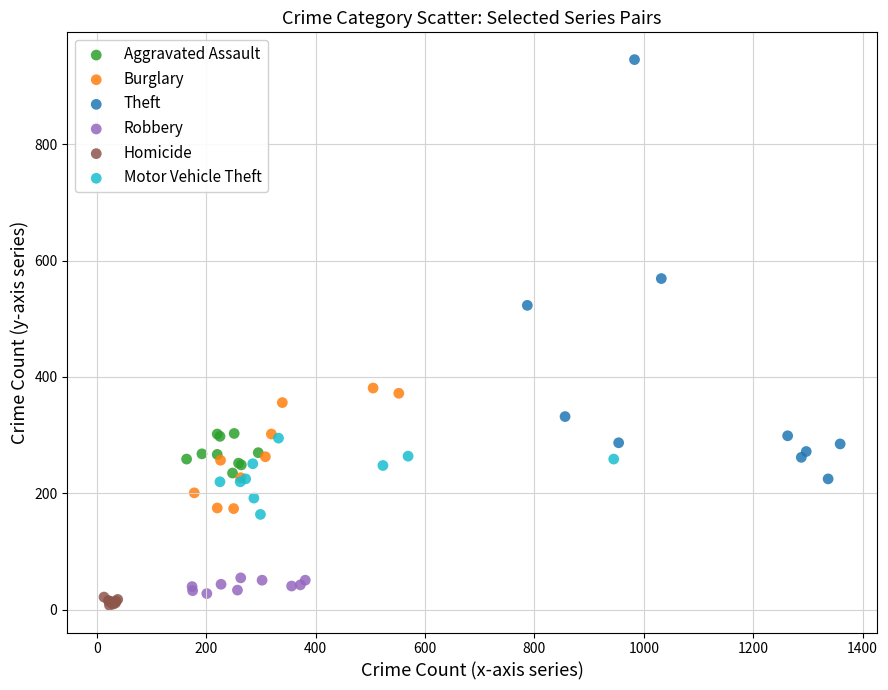

Which series has the widest spread of Y values?

Theft